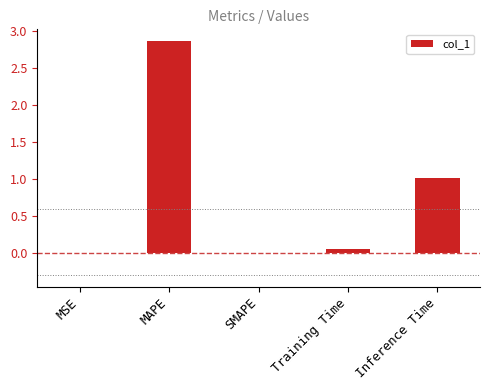

What is the sum of all values?

3.9